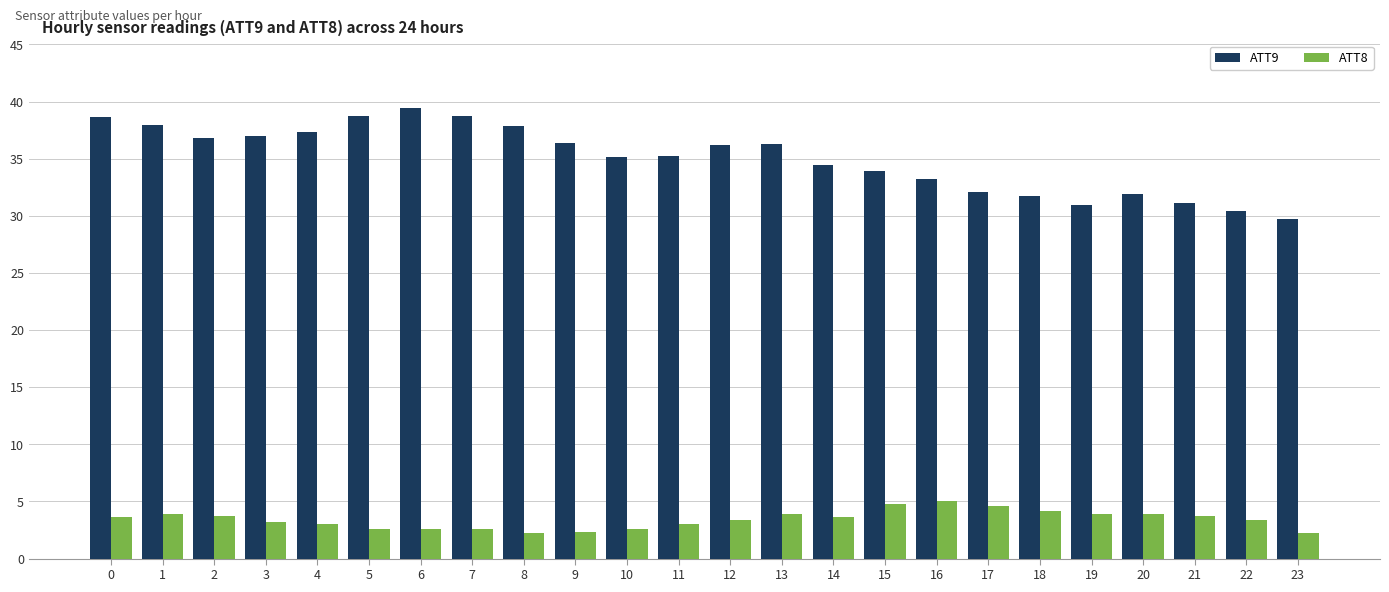

Is it true that ATT9 equals 38.6 at 0?

True